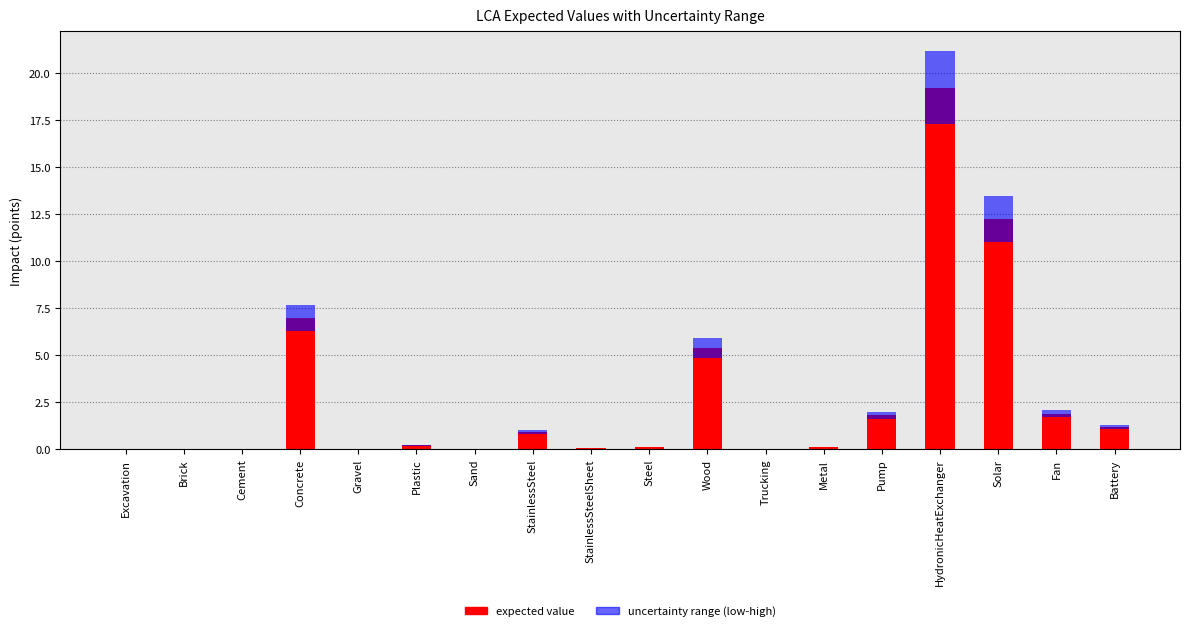

What is the sum of all expected value values?

50.3